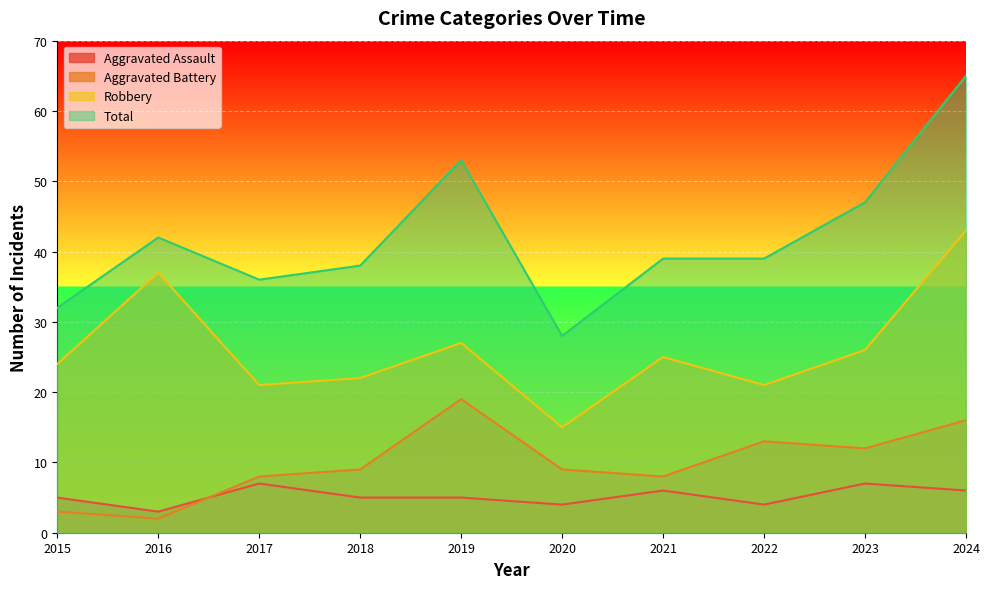

List the labels in order of Aggravated Battery value, smallest first.

2016, 2015, 2017, 2021, 2018, 2020, 2023, 2022, 2024, 2019